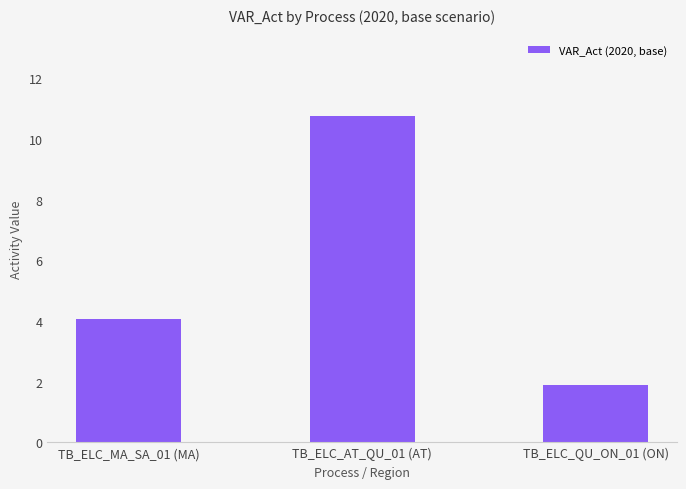

Reading left to right, what are all the values shown in this chart?

TB_ELC_MA_SA_01 (MA)=4.1	TB_ELC_AT_QU_01 (AT)=10.7	TB_ELC_QU_ON_01 (ON)=1.9